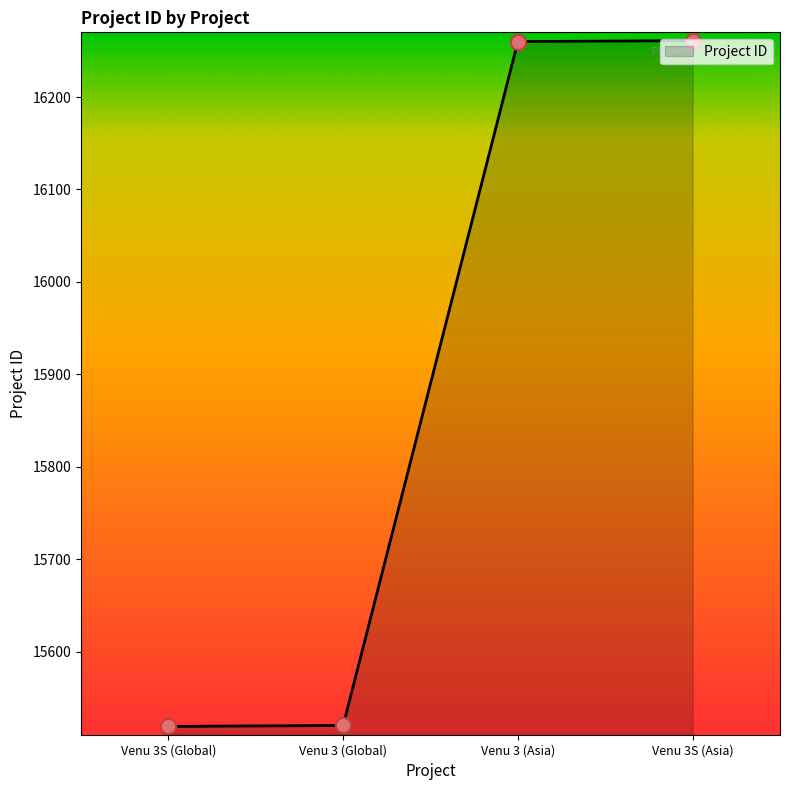

Approximately how many times larger is the value at Venu 3 (Global) compared to Venu 3S (Global)?

1.0